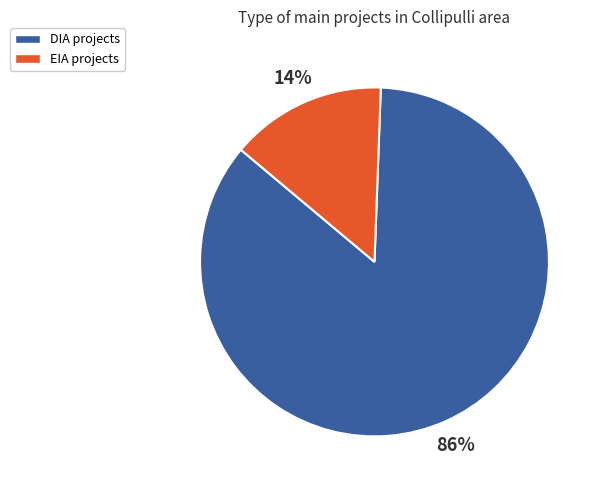

To the nearest percent, what is the combined percentage of EIA and DIA?

100%